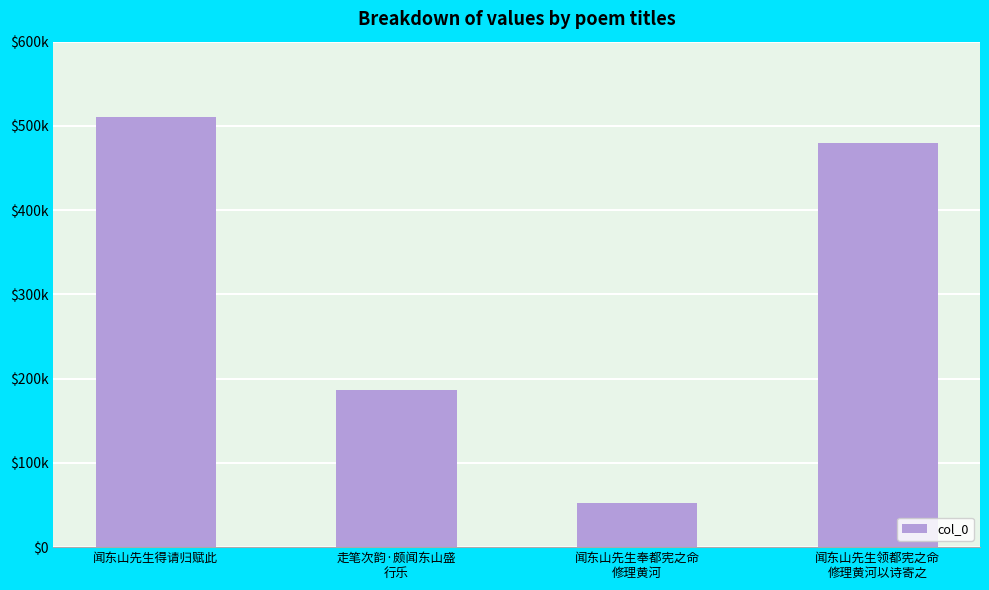

The chart shows a value of 32403 at 闻东山先生奉都宪之命
修理黄河. True or false?

False